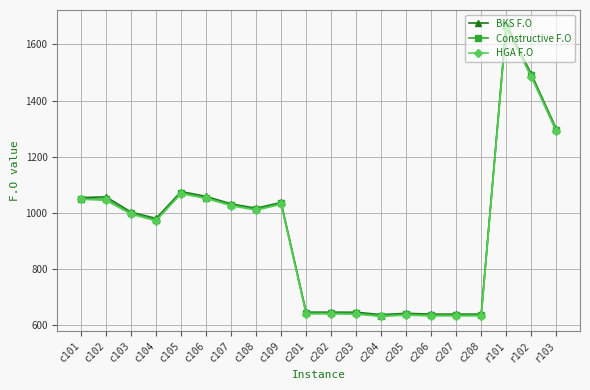

At which category does Constructive F.O reach its first local valley?

c104